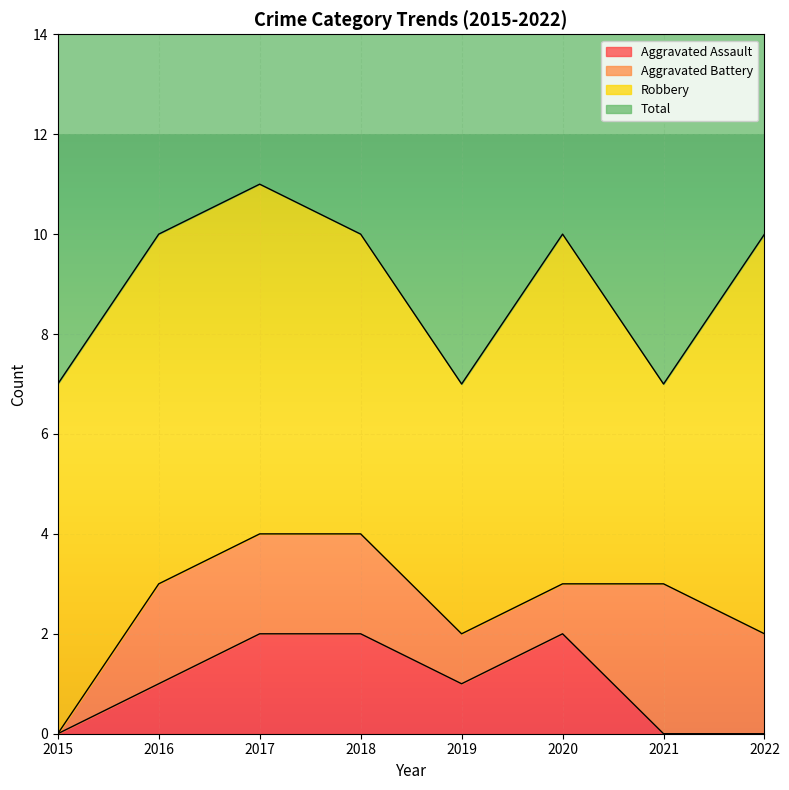

At which category is the sum across all series the highest?

2017